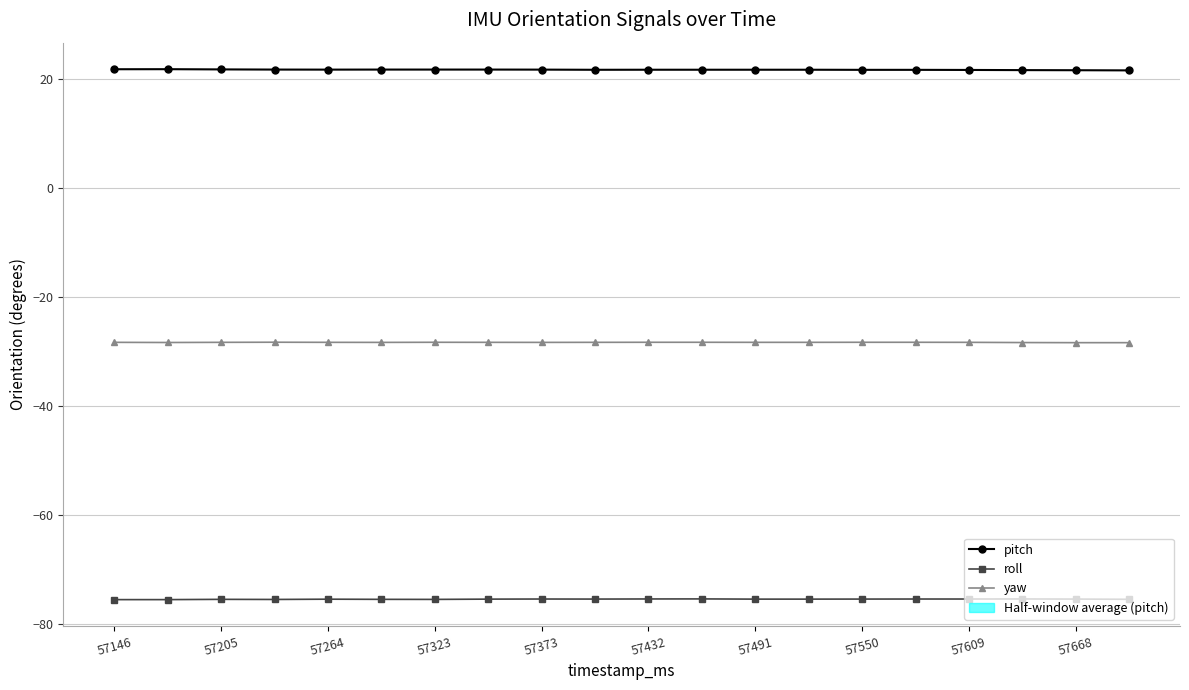

Which series has the widest spread of values?

pitch